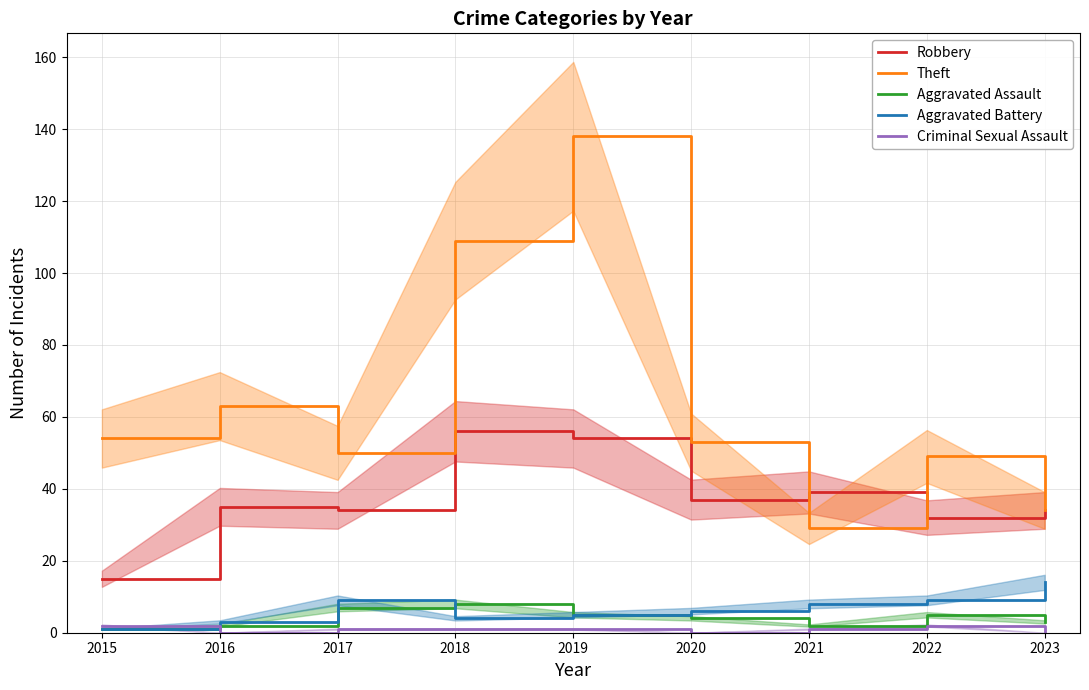

The value of Aggravated Assault at 2022 is 3. True or false?

False